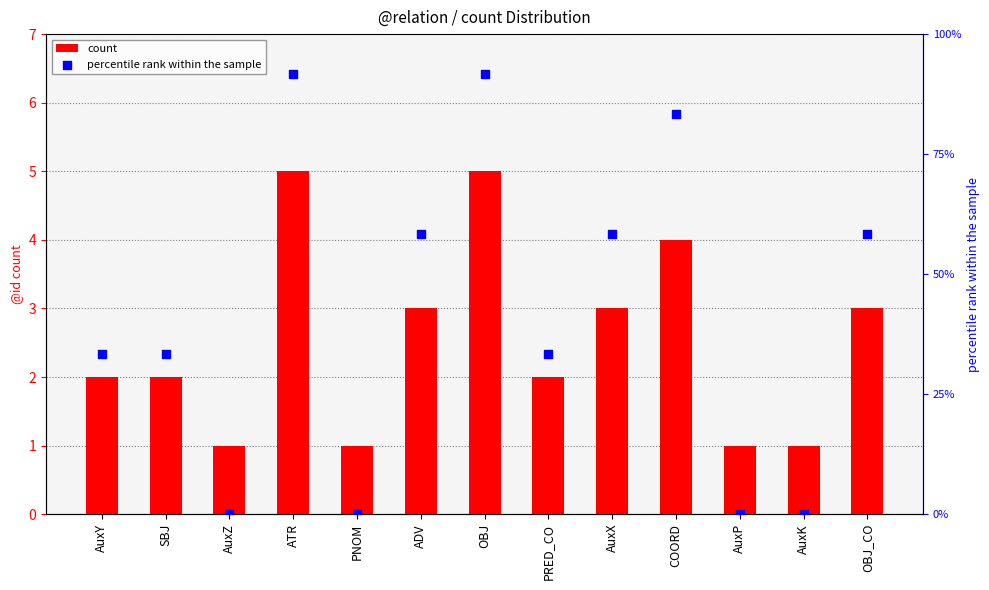

Which series has the largest Y range (max minus min)?

percentile rank within the sample